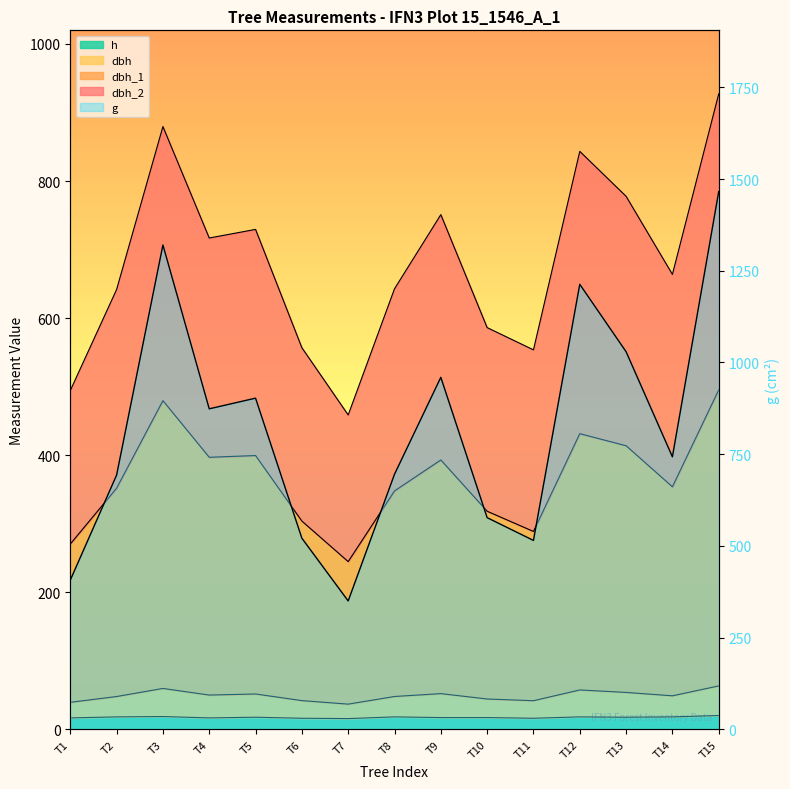

Reading right to left, what are all the values shown in this chart?

dbh_1: 495.2	353.8	413.7	431.3	288.6	318.1	392.9	347.8	244.6	303.8	399.4	396.9	479.5	351.7	270.2
dbh_2: 927.2	663.8	777.7	843.3	553.6	586.1	751.0	642.8	458.6	556.8	729.4	716.9	879.5	641.7	494.2
dbh: 63.2	48.8	53.7	57.3	41.6	44.1	52.0	47.8	36.6	41.8	51.4	49.9	59.5	47.7	39.2
h: 20.0	18.0	17.5	18.0	16.0	17.0	17.0	18.0	15.5	16.0	17.5	16.5	18.5	18.0	16.5
g: 1465.7	742.6	1029.2	1213.0	514.7	576.8	959.4	695.1	349.7	520.8	902.6	873.5	1320.2	692.8	406.5